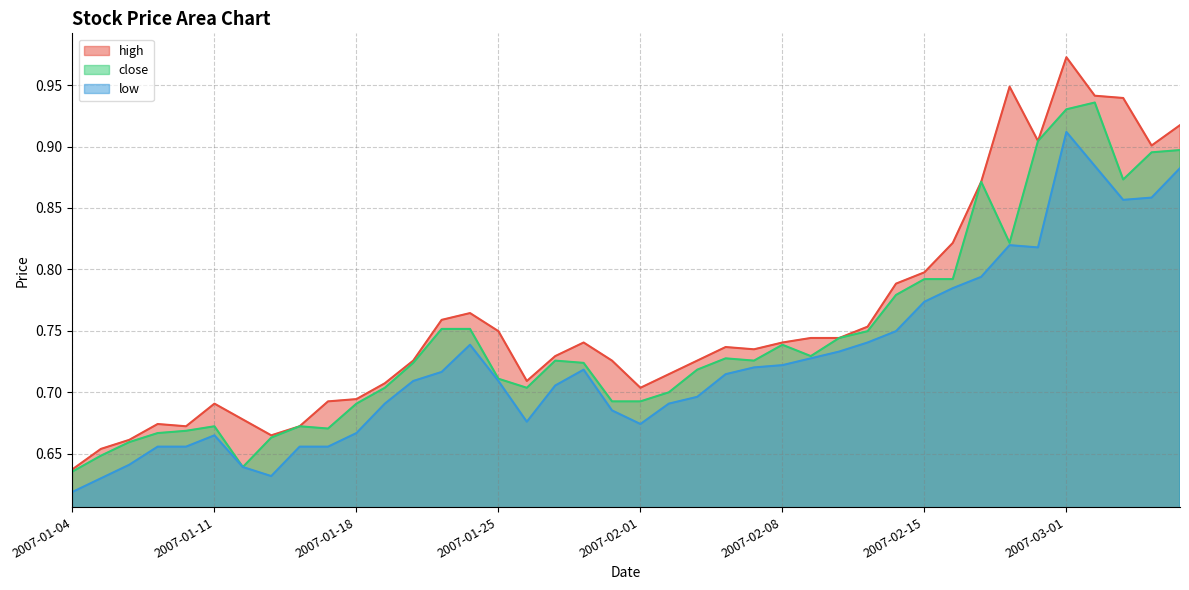

At 2007-01-11, list the series in order from smallest to largest.

low, close, high